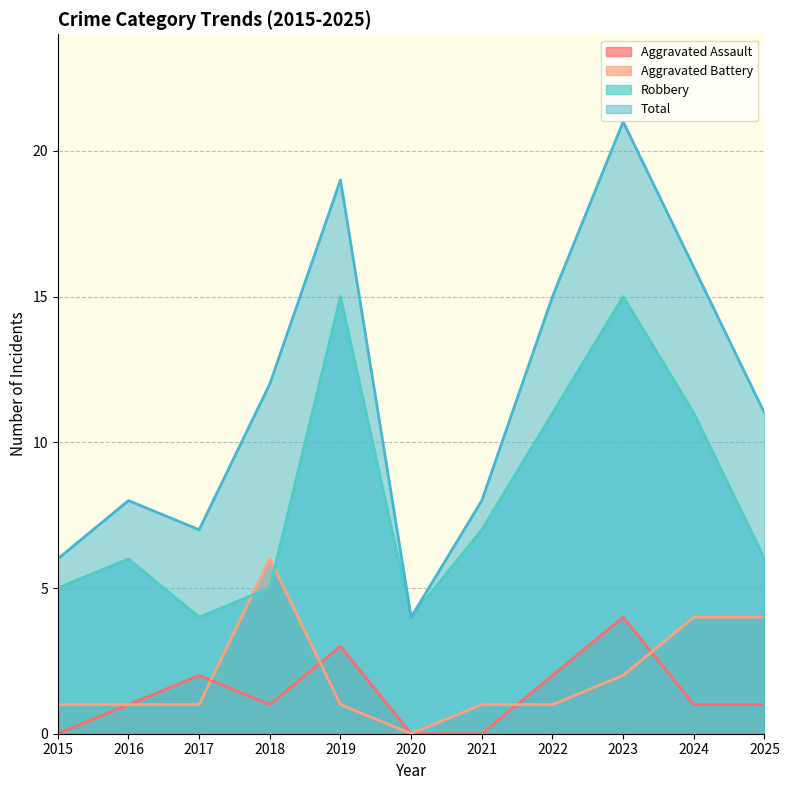

At which category does Aggravated Assault reach its first local peak?

2017